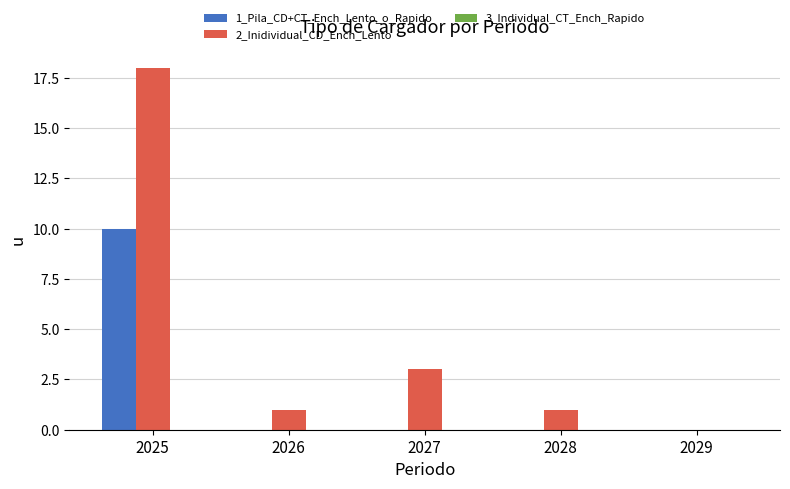

At which category does the chart reach its peak across all series?

2025